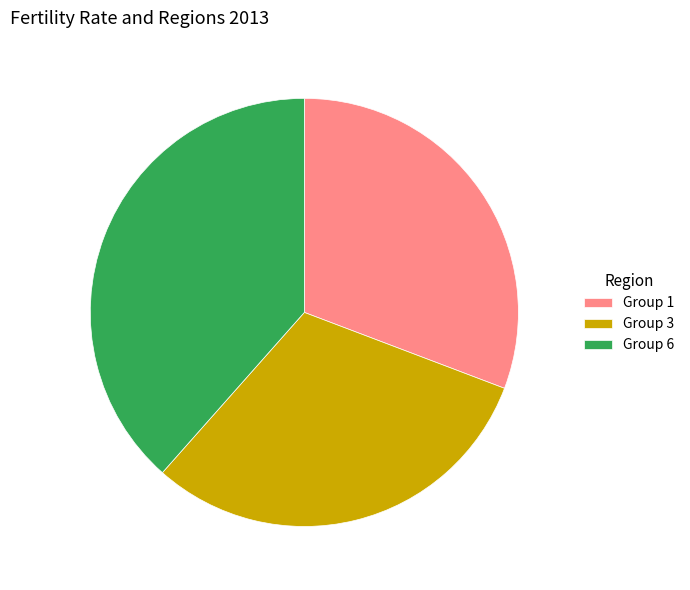

Is the sum of Group 1 and Group 6 greater than half?

Yes